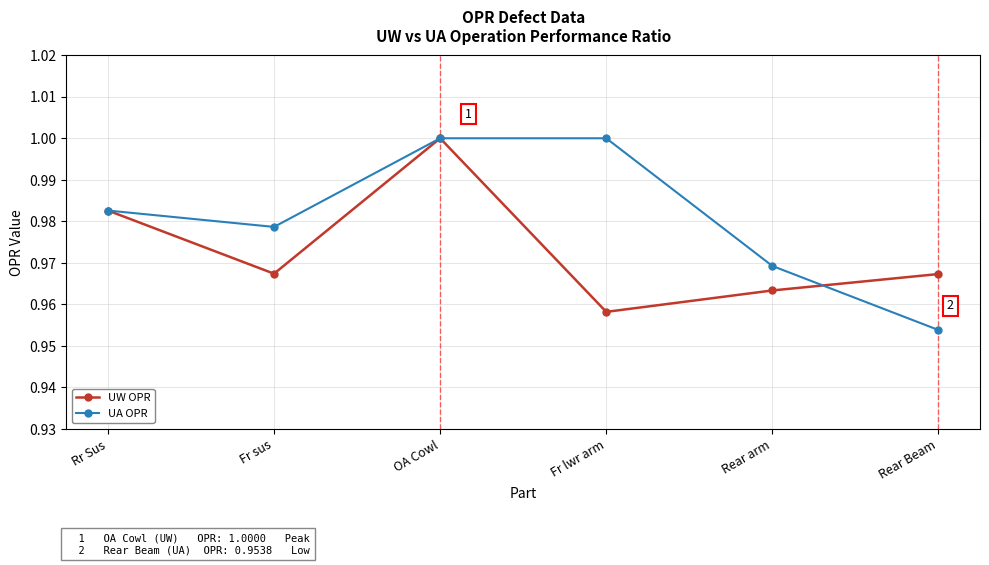

True or false: UA OPR has more than 1 interior local peaks.

False